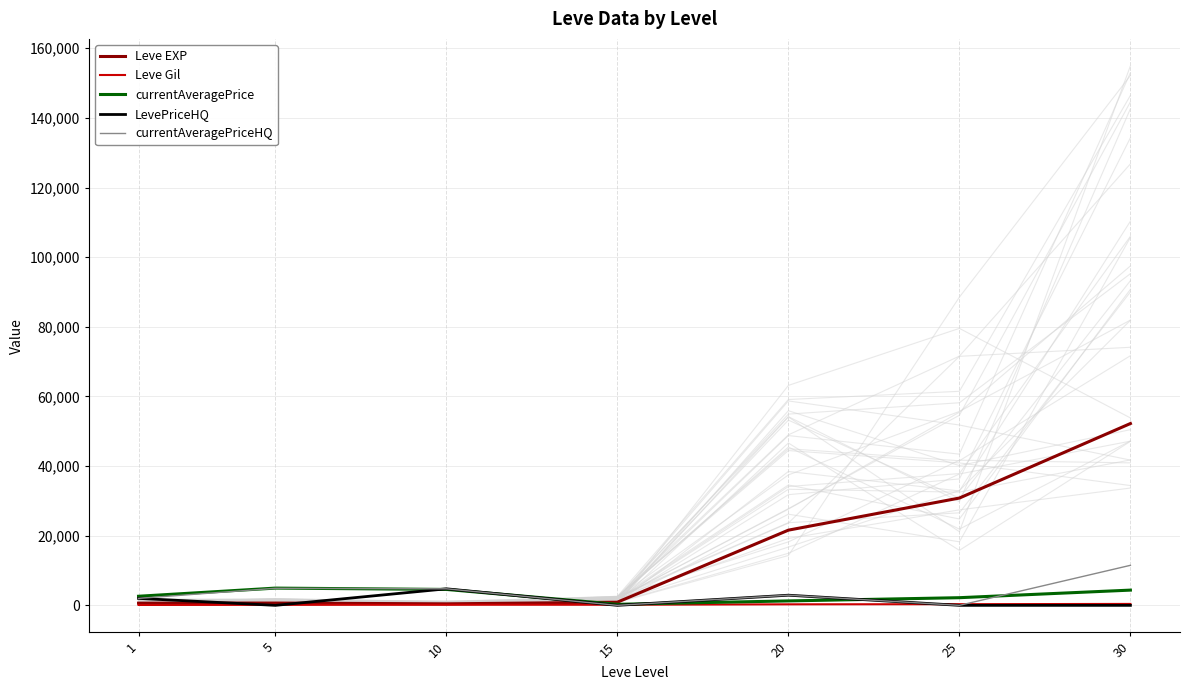

What is the average value of the LevePriceHQ series?

1381